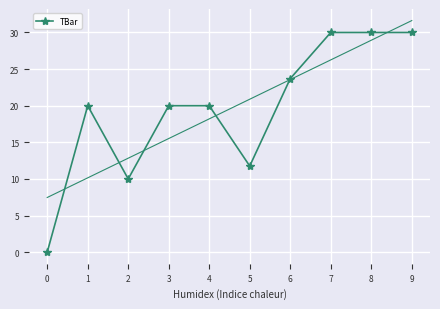

What is the value of the TBar point at the 8th from the left?

30.0